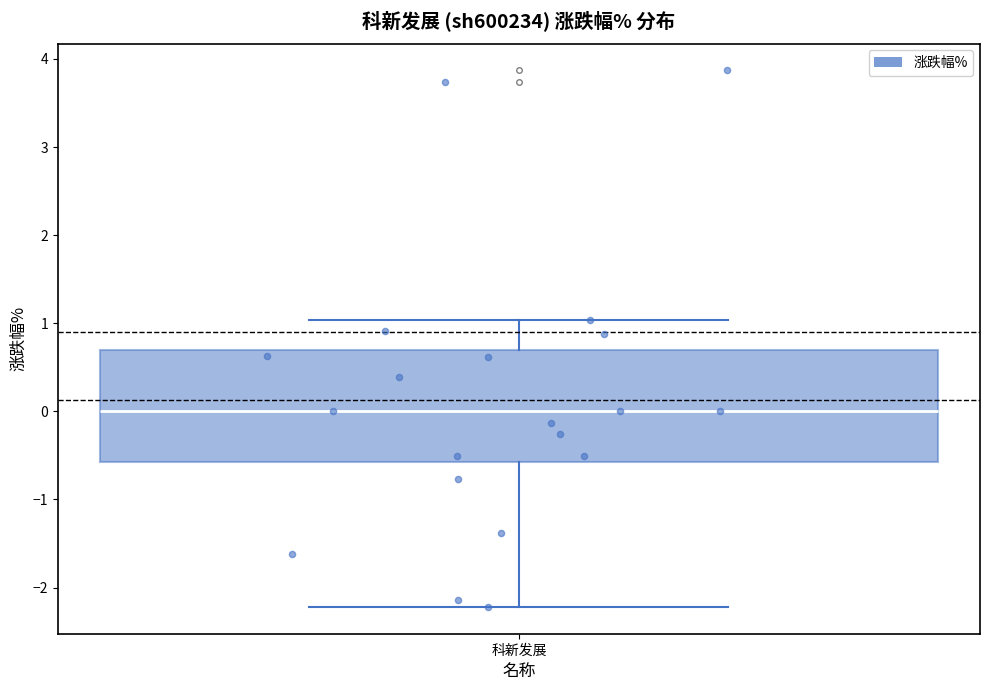

Where is the lower edge of the box for 科新发展 on the y-axis? The values are not printed on the chart, so give them approximately, as read against the axis.

-0.6